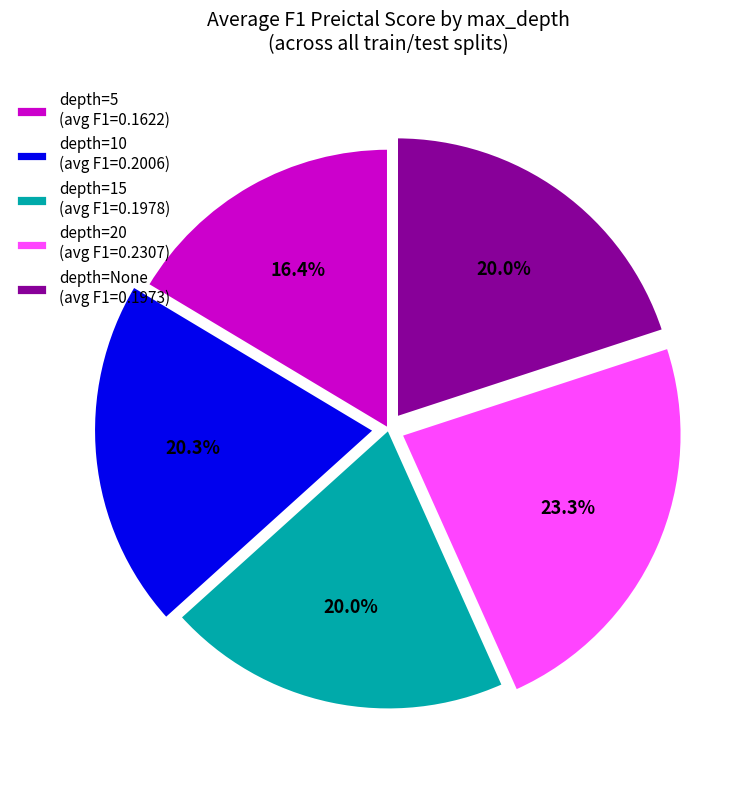

To the nearest percent, what is the difference between the depth=20 and depth=10 slice percentages?

3%